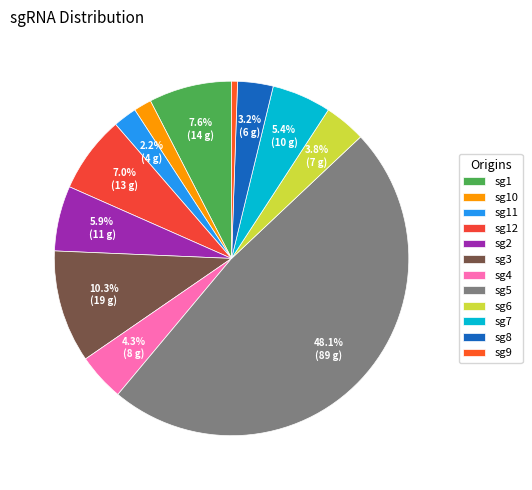

Does sg10 represent more than half of the total?

No